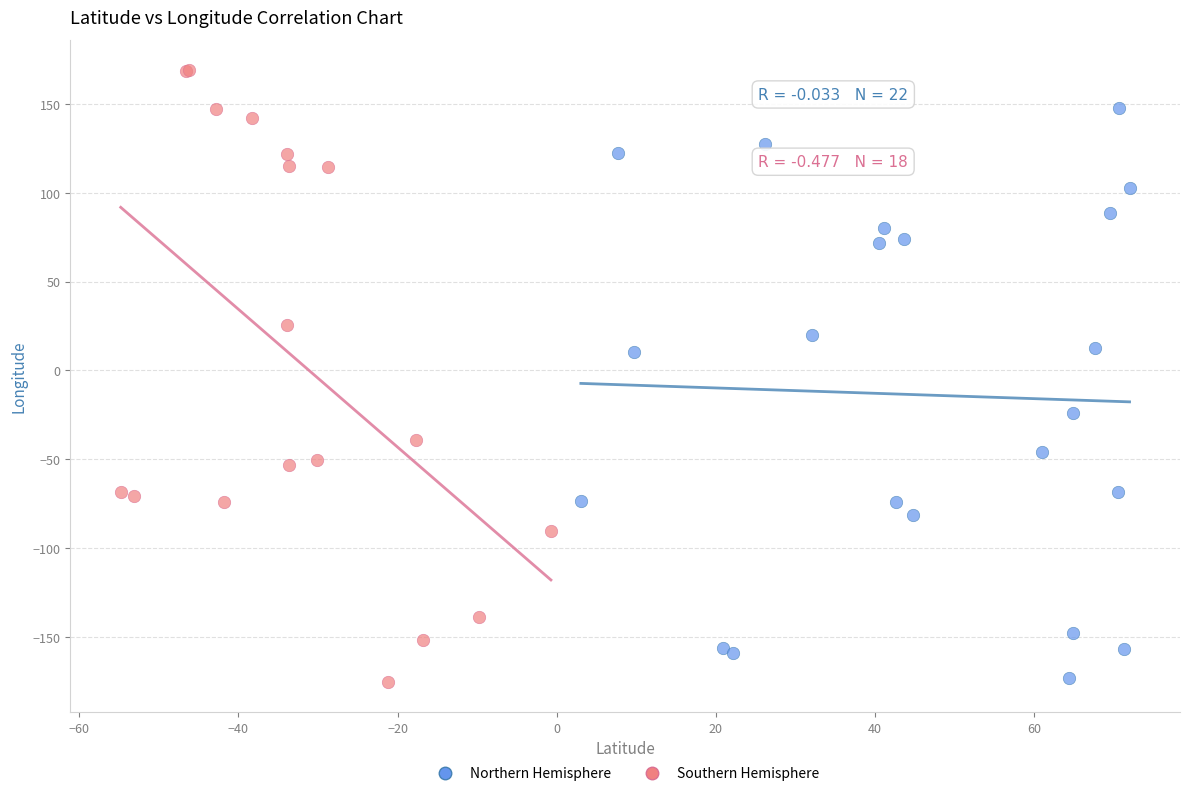

Which series reaches the maximum Y coordinate?

Southern Hemisphere